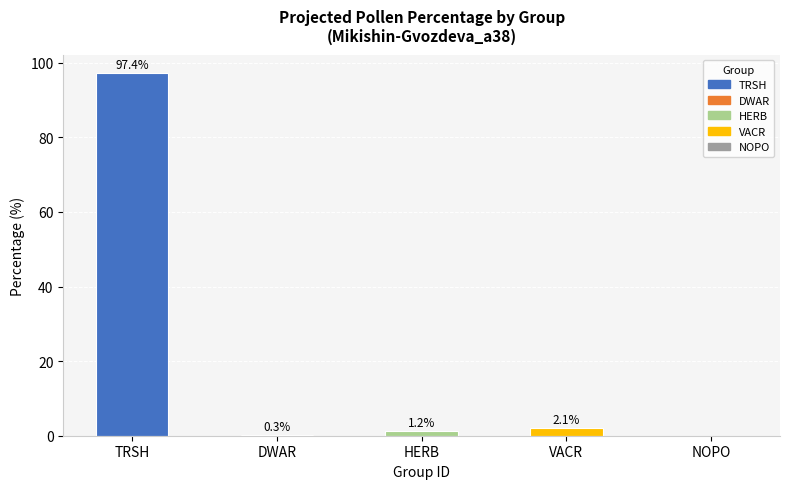

Is it true that the value at HERB is 1.2?

True